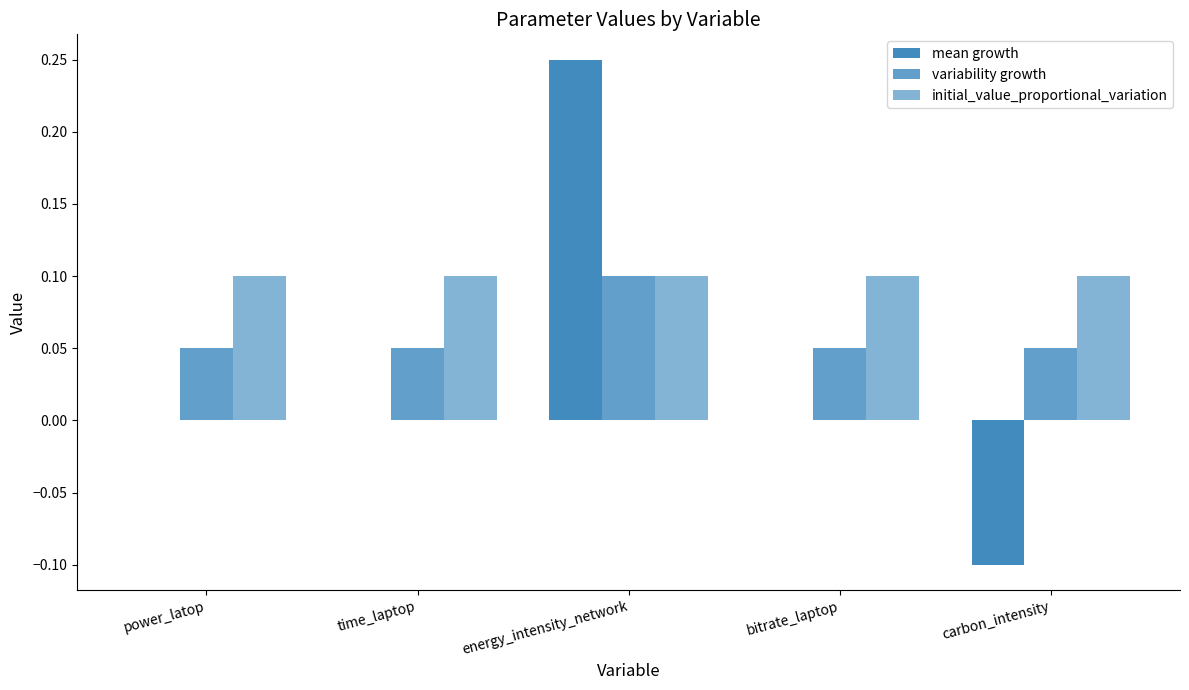

How many variability growth values are between 0 and 1?

5